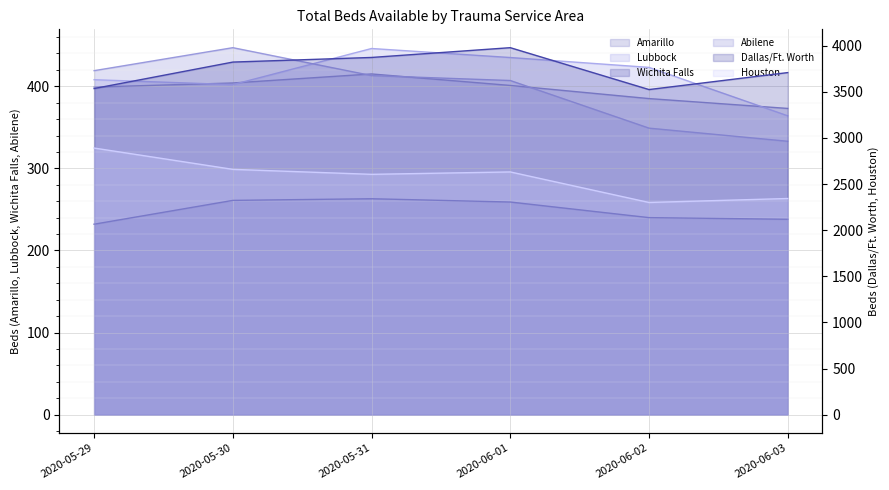

Rank the categories by Abilene value from lowest to highest.

2020-06-03, 2020-06-02, 2020-06-01, 2020-05-31, 2020-05-29, 2020-05-30